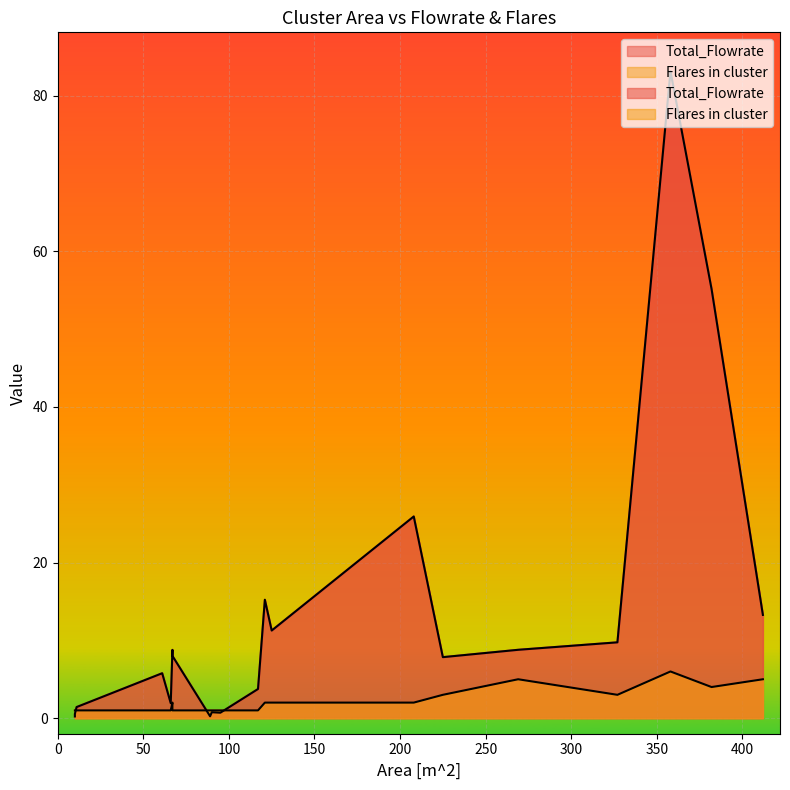

Which series has the widest spread of values?

Total_Flowrate